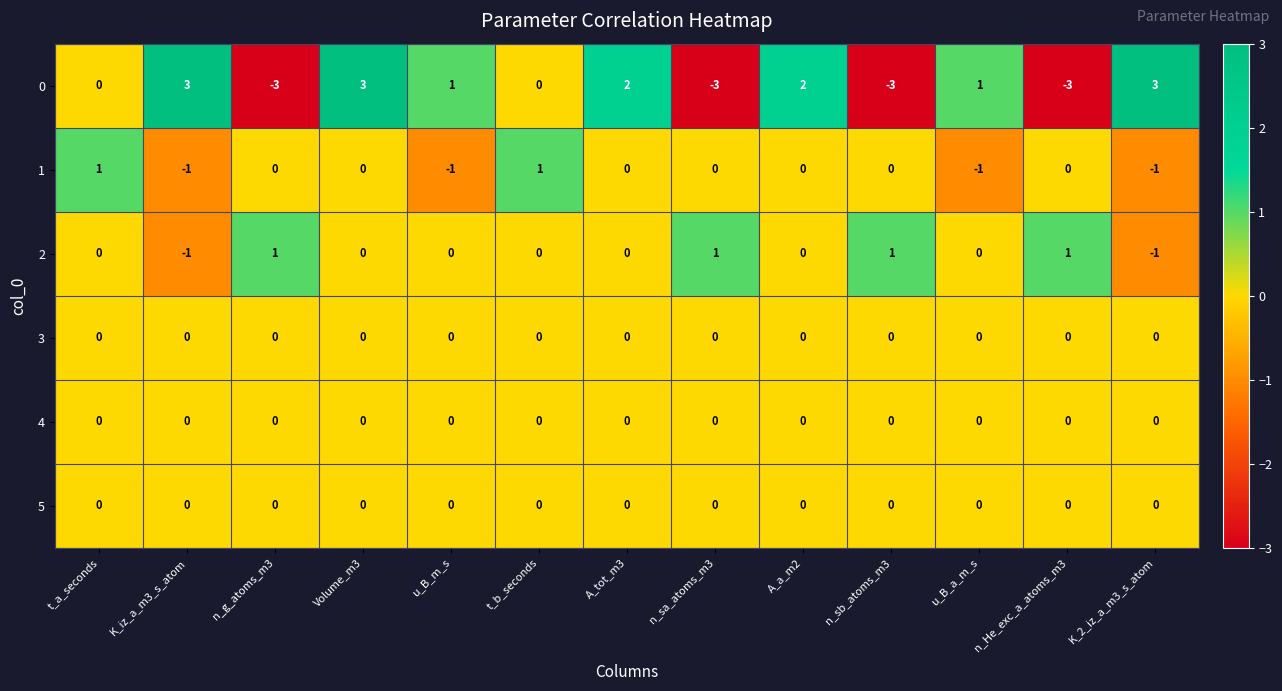

Is it true that 0 equals -3 at n_He_exc_a_atoms_m3?

True